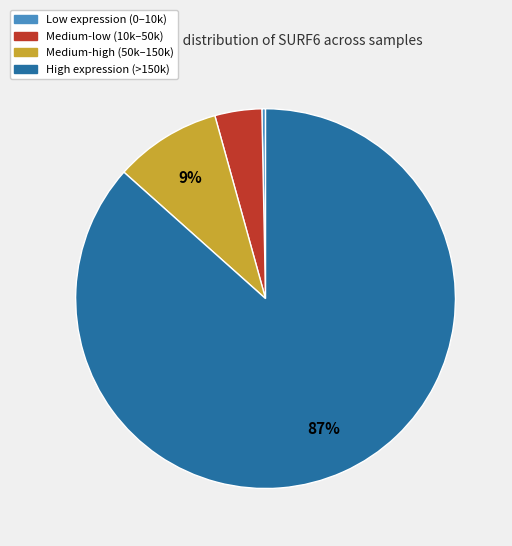

To the nearest percent, what is the average slice percentage?

25%